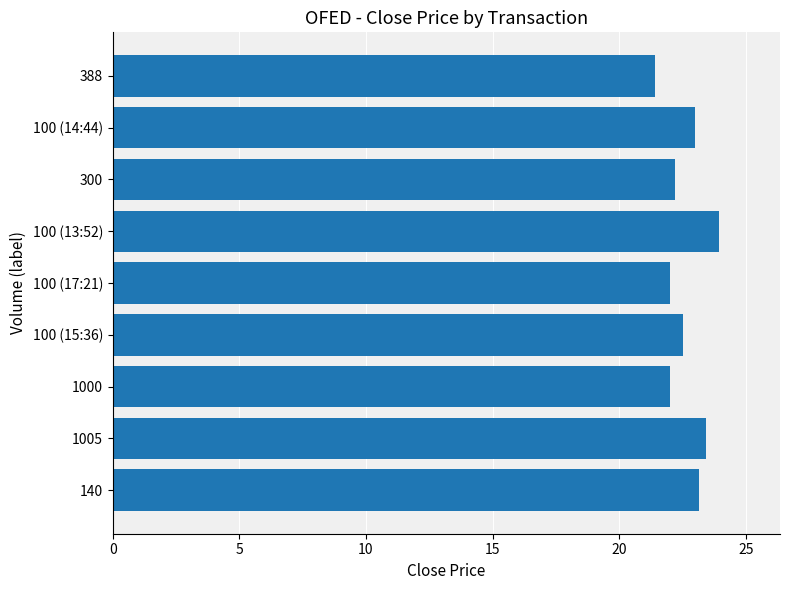

What is the sum of all values?

203.6